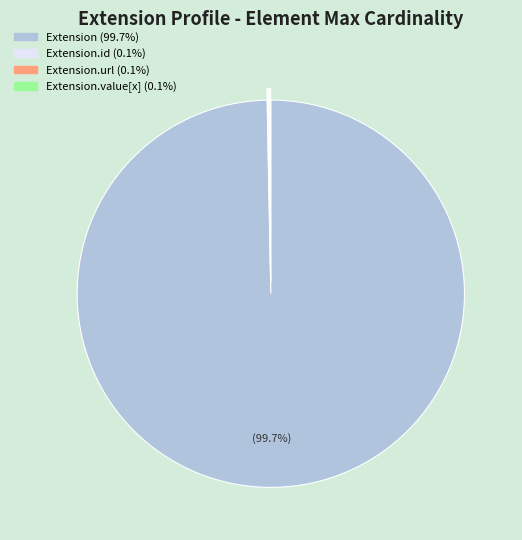

Is there a majority slice in this chart?

Yes